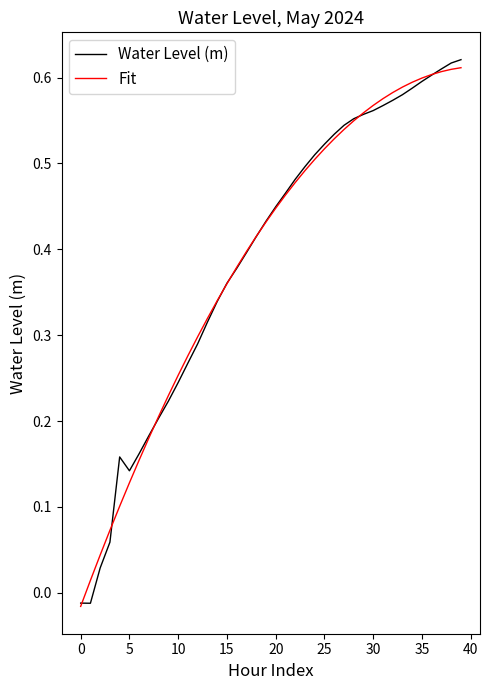

Does the chart display data point markers on the line(s)?

No